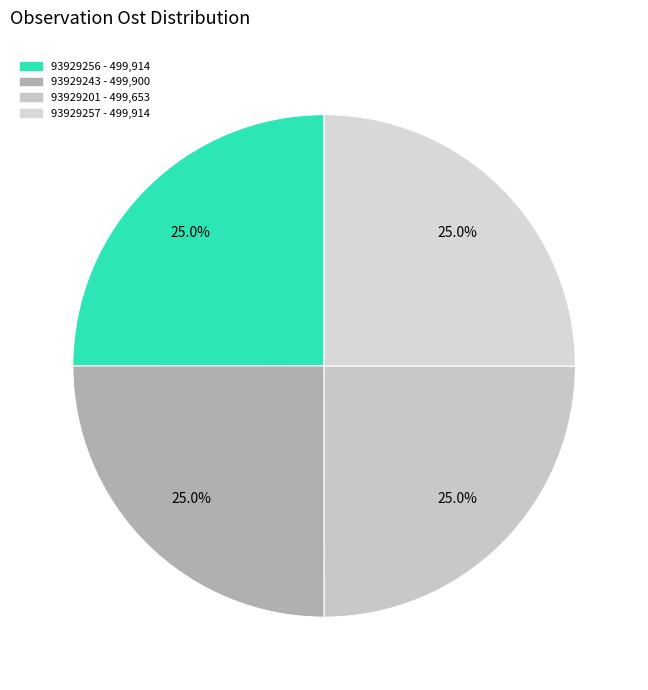

What portion of the pie excludes 93929243?

75.0%